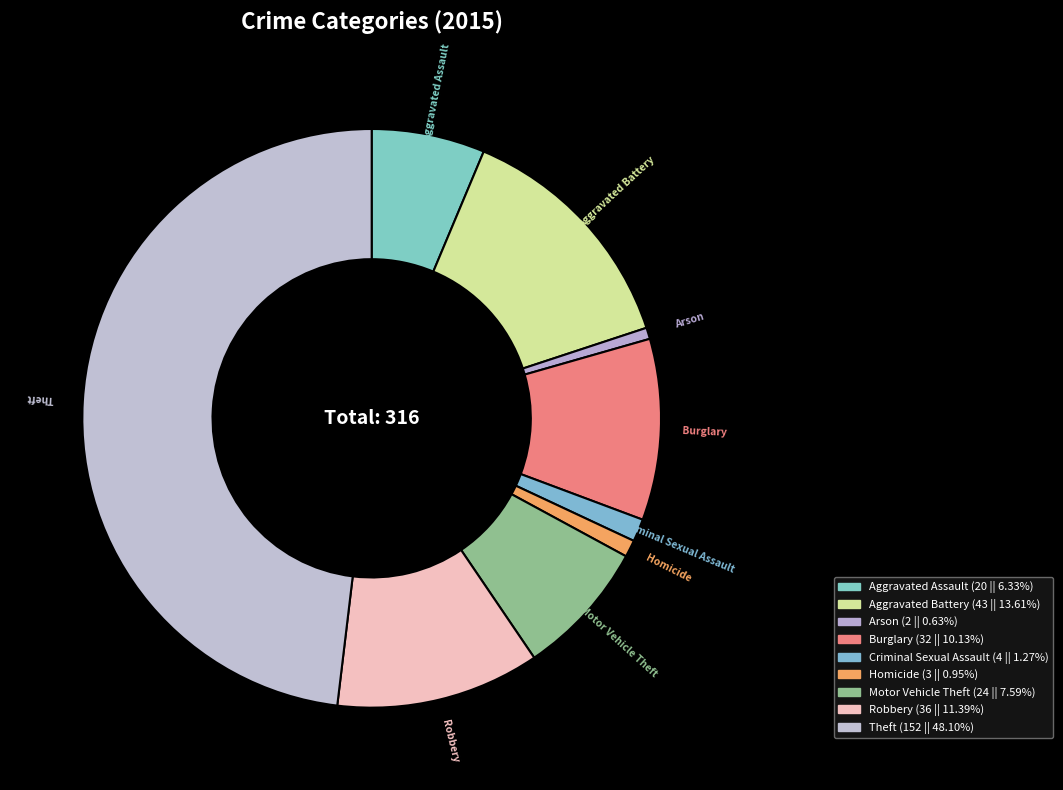

How many slices are in this pie chart?

9